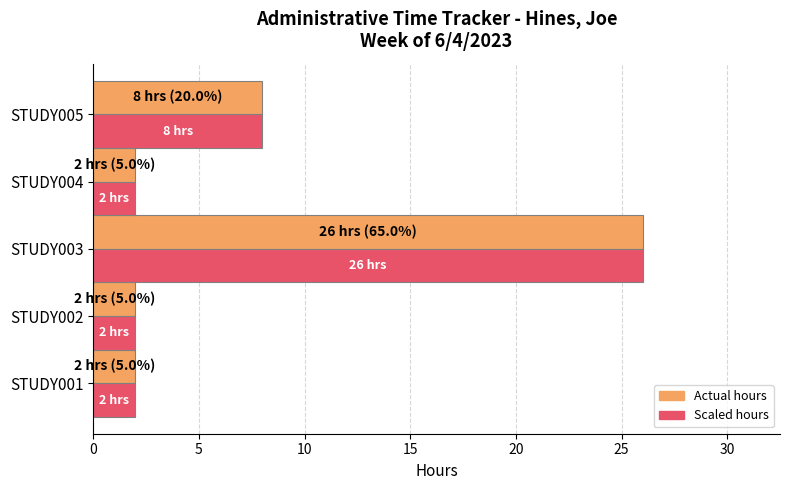

Count the number of categories in the chart.

5